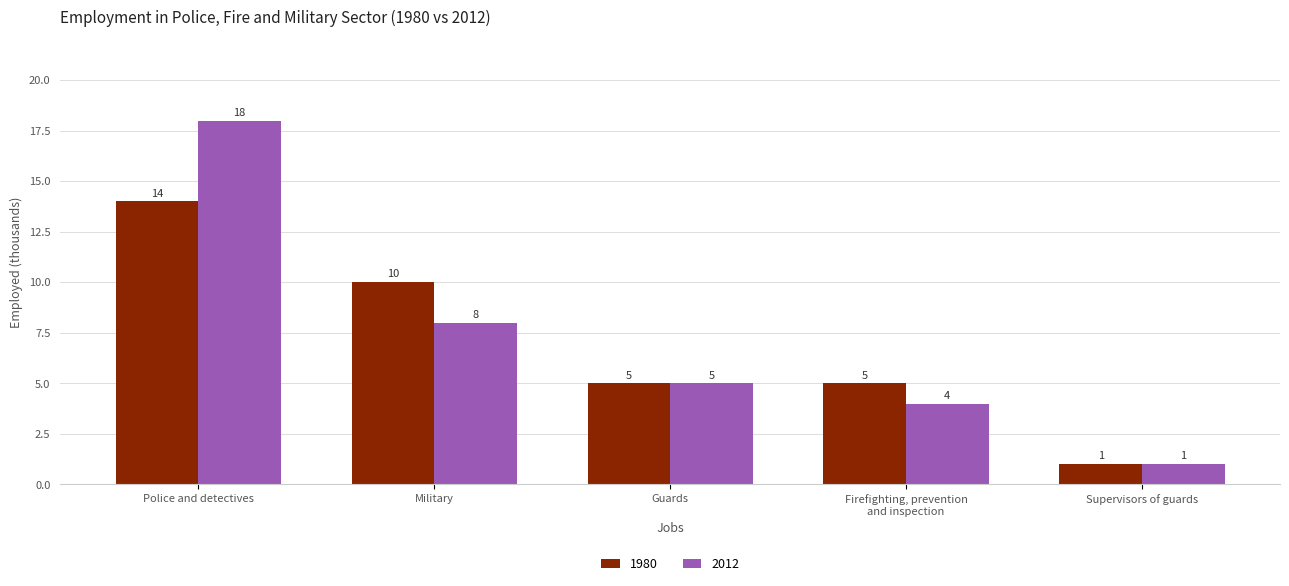

Which series has the widest spread of values?

2012